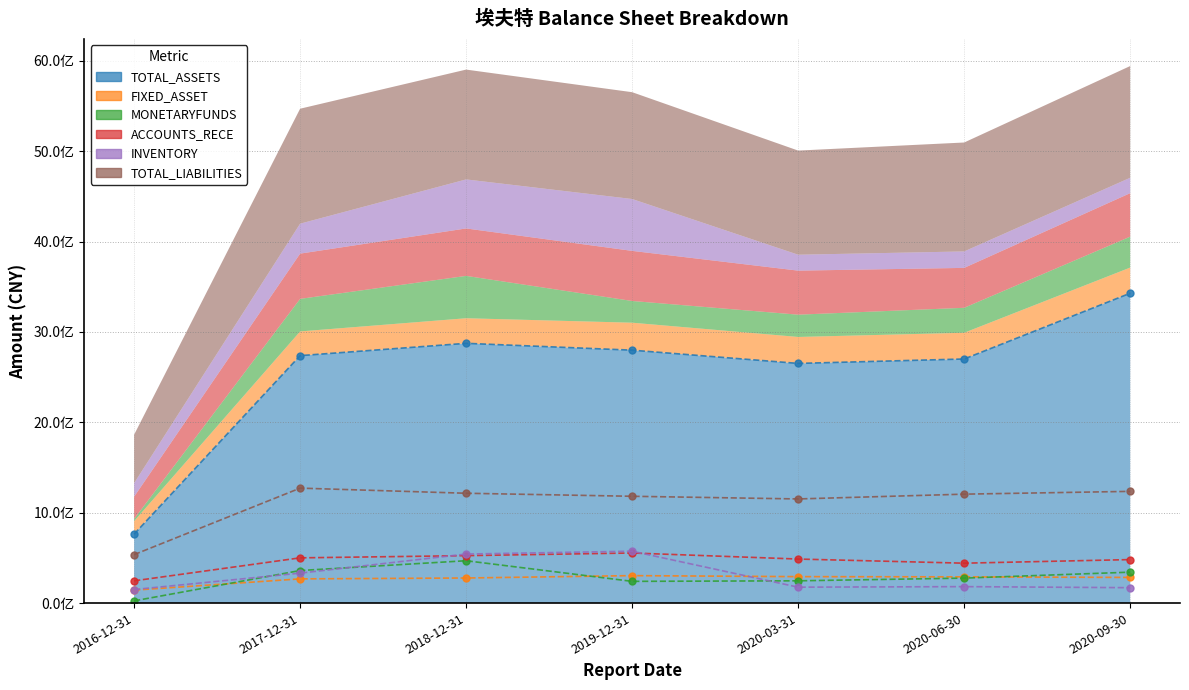

The TOTAL_ASSETS series shows 762961900.8 at 2016-12-31. True or false?

True